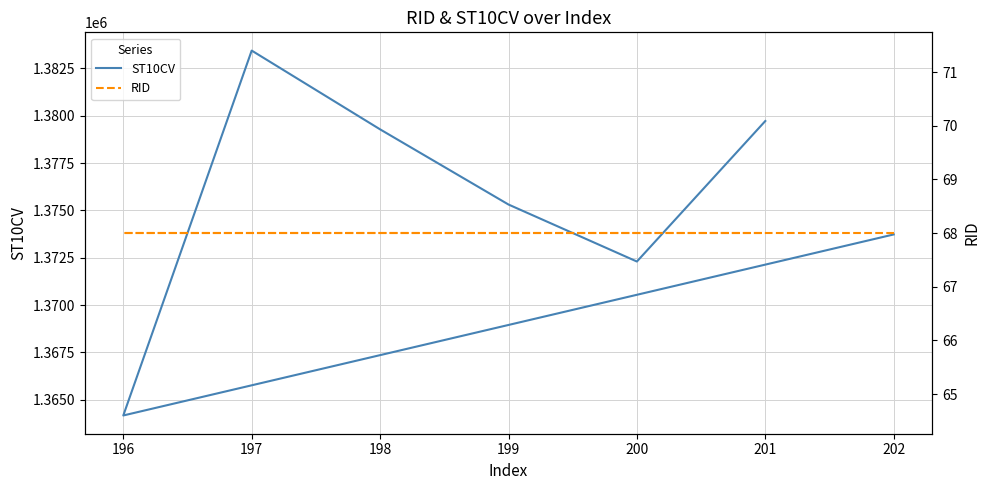

Reading left to right, list all the values displayed in this chart.

ST10CV: 1373730	1364170	1383440	1379280	1375310	1372300	1379720
RID: 68	68	68	68	68	68	68